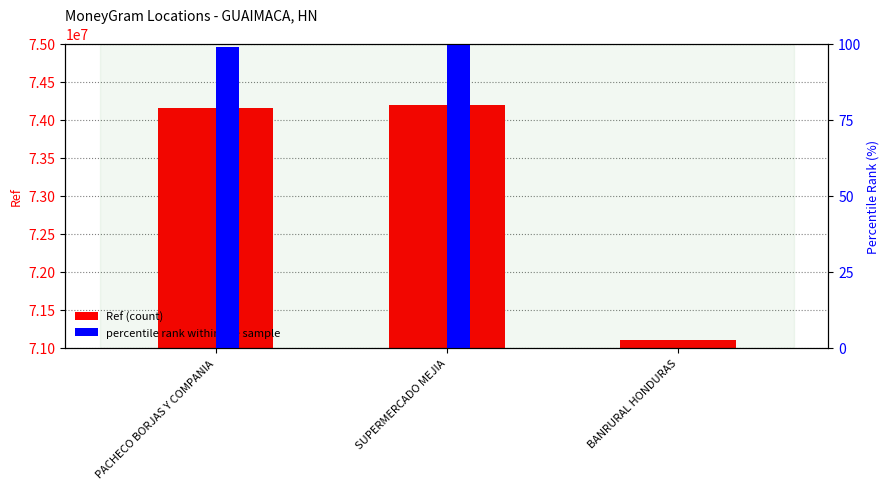

Is it true that percentile rank within the sample equals 2.0 at SUPERMERCADO MEJIA?

True